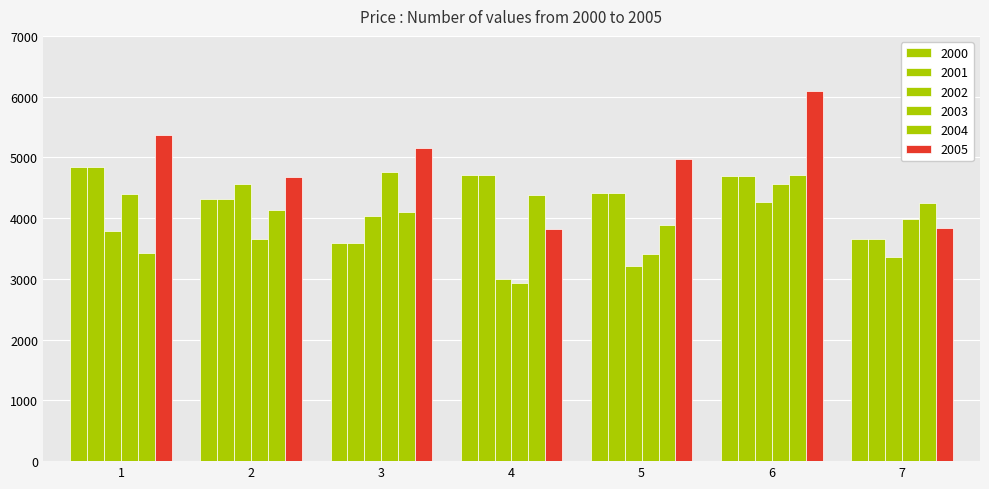

How many data points does each series have?

7